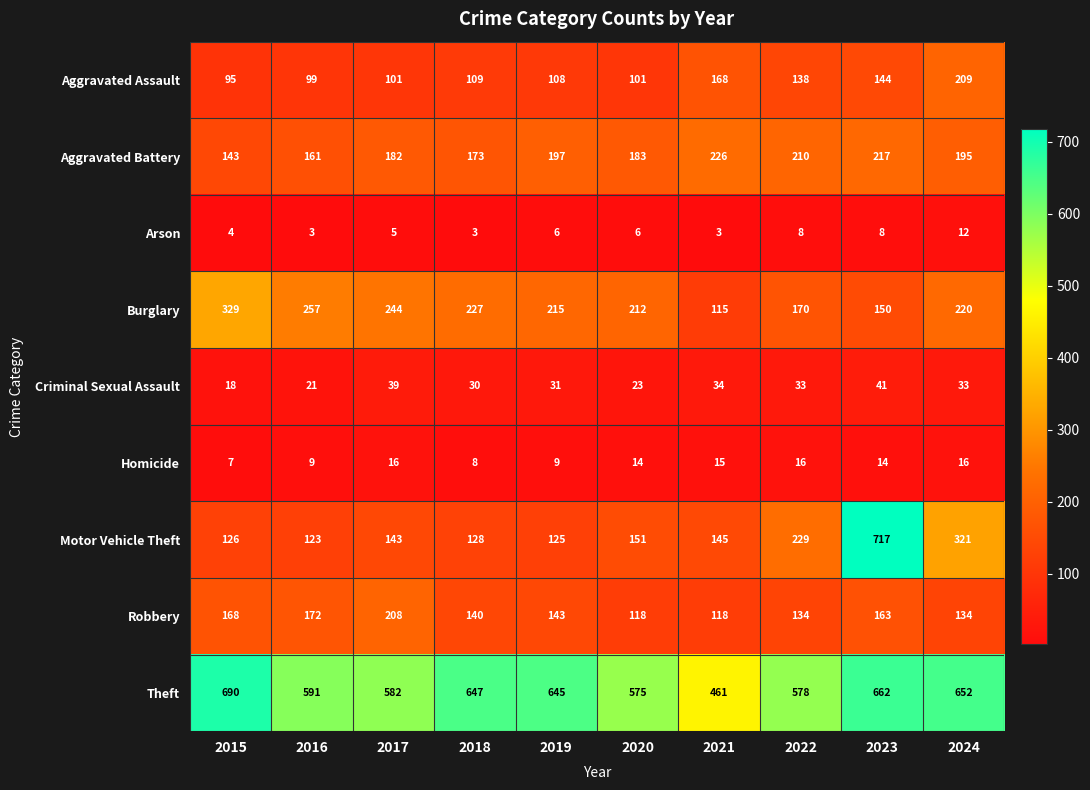

True or false: Motor Vehicle Theft has a value of 61 at 2022.

False